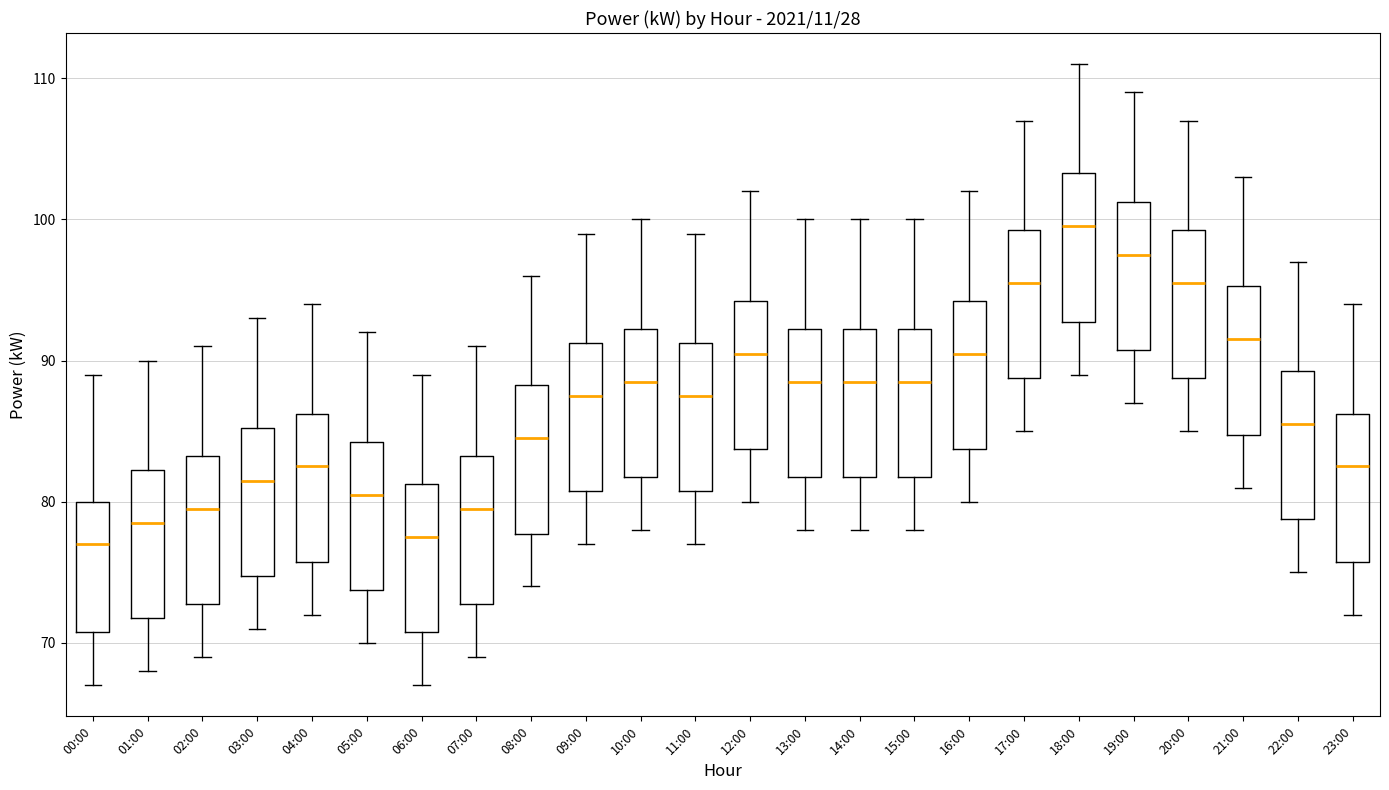

Where does the lower whisker of the box for 12:00 end on the y-axis? The values are not printed on the chart, so give them approximately, as read against the axis.

80